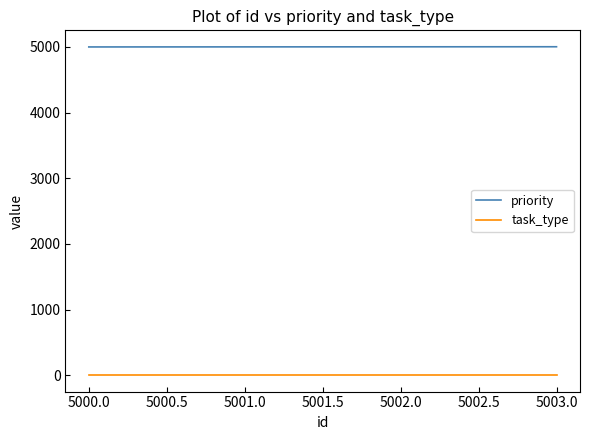

List the series in order of their overall mean, highest first.

priority, task_type